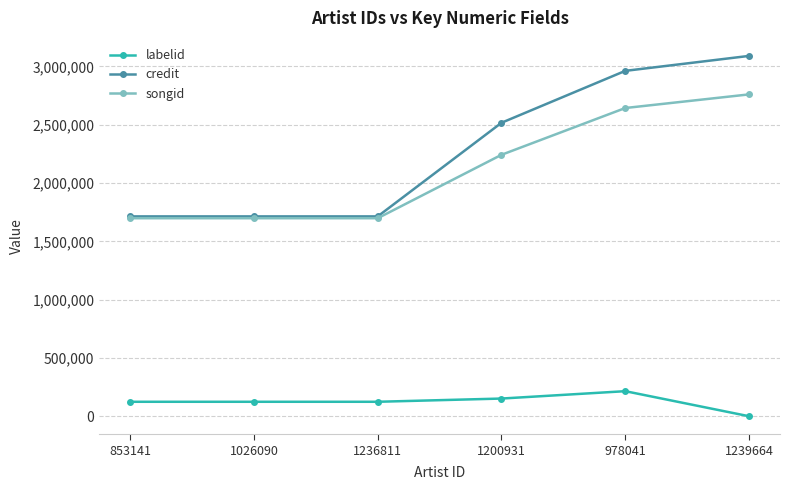

What is the label of the 6th point from the left?

1239664